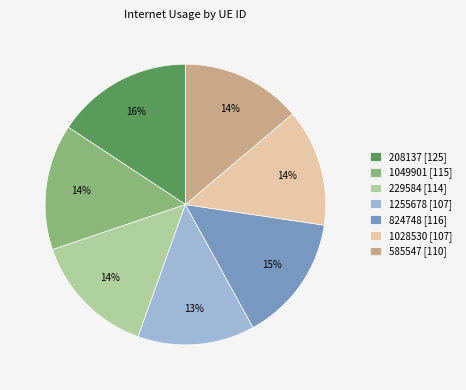

Is there a majority slice in this chart?

No